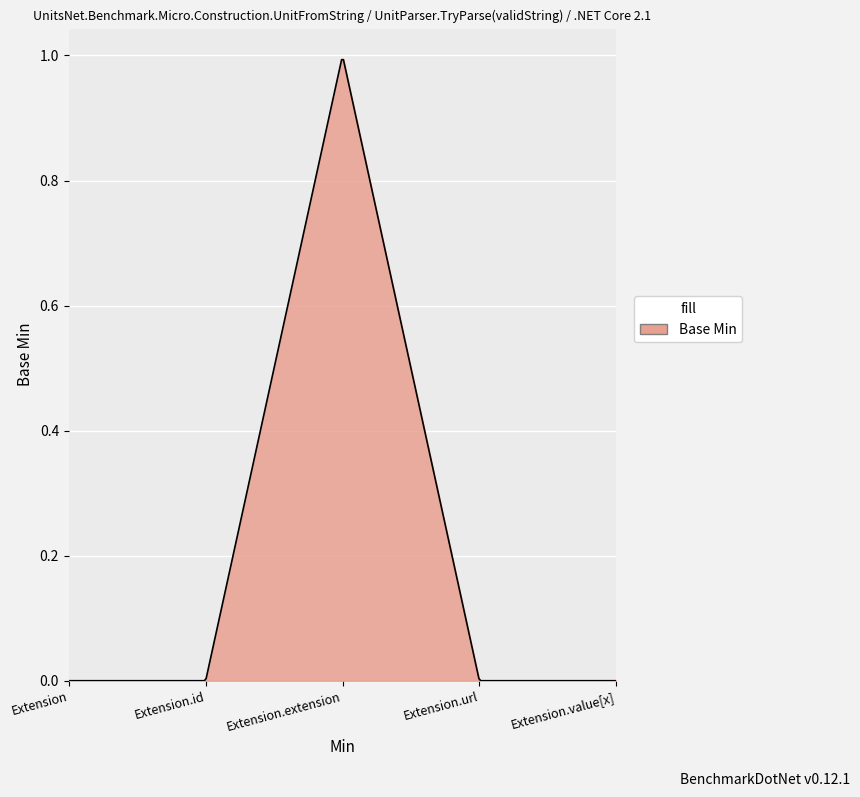

How many lines are shown in the chart?

1